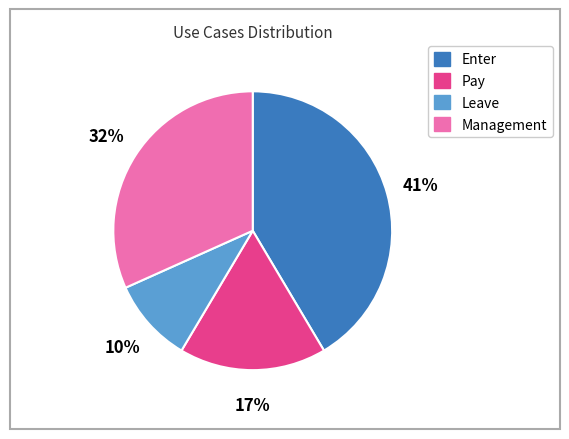

Do Management and Enter together represent more than half of the pie?

Yes